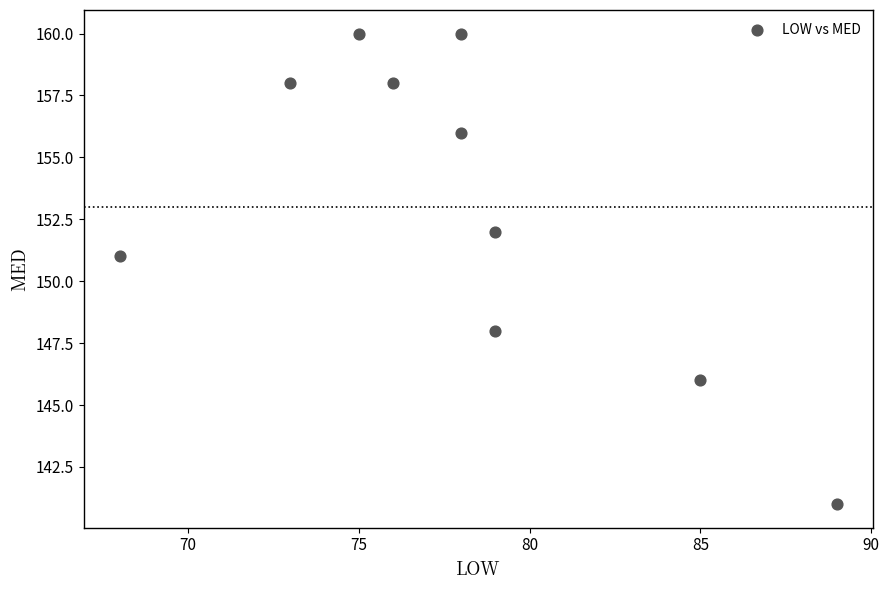

What is the average Y value?

153